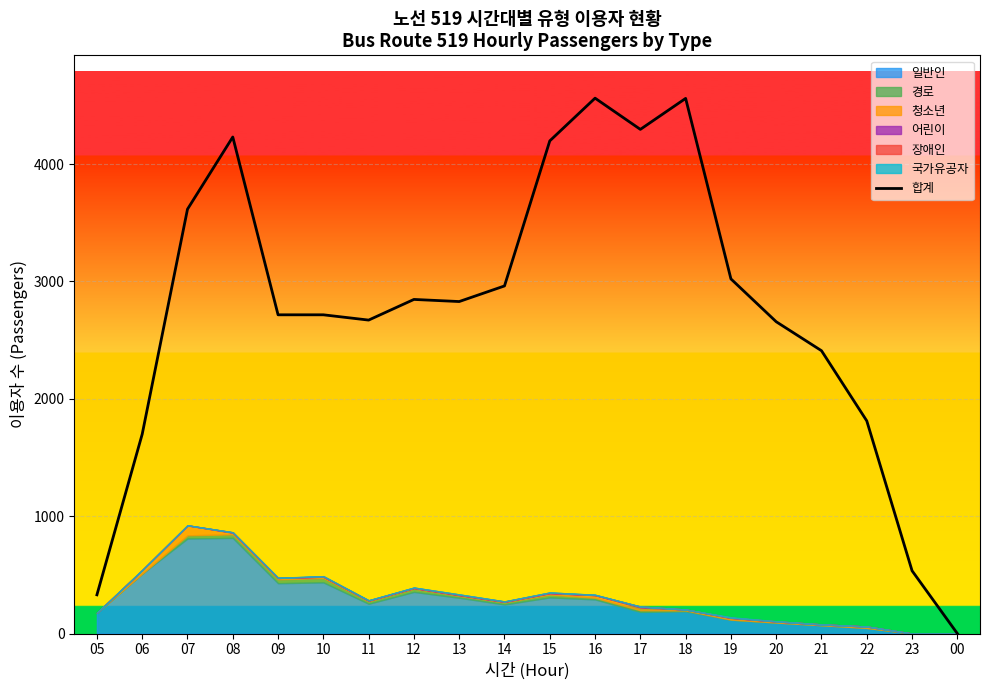

What is the label of the 8th point from the left?

12